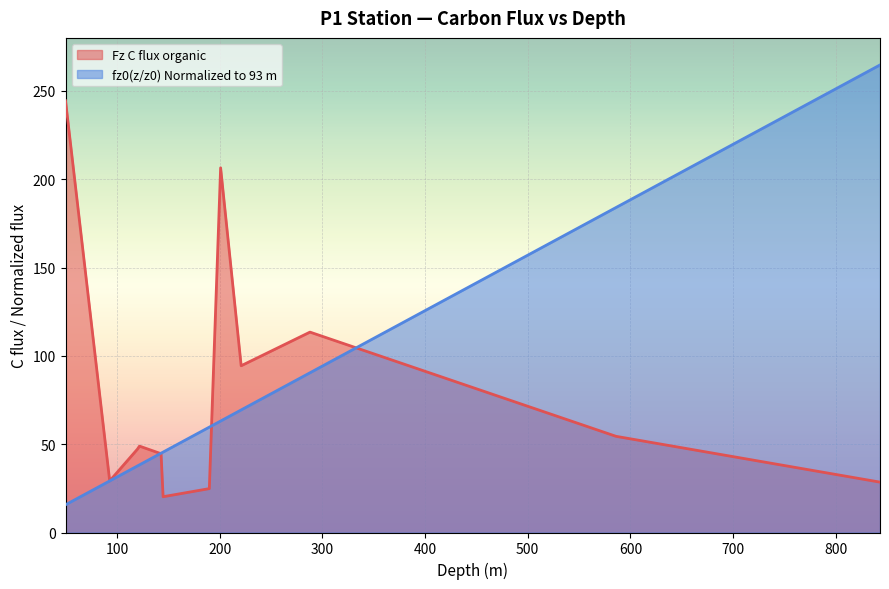

Which series changed the most between 145 and 201?

Fz C flux organic